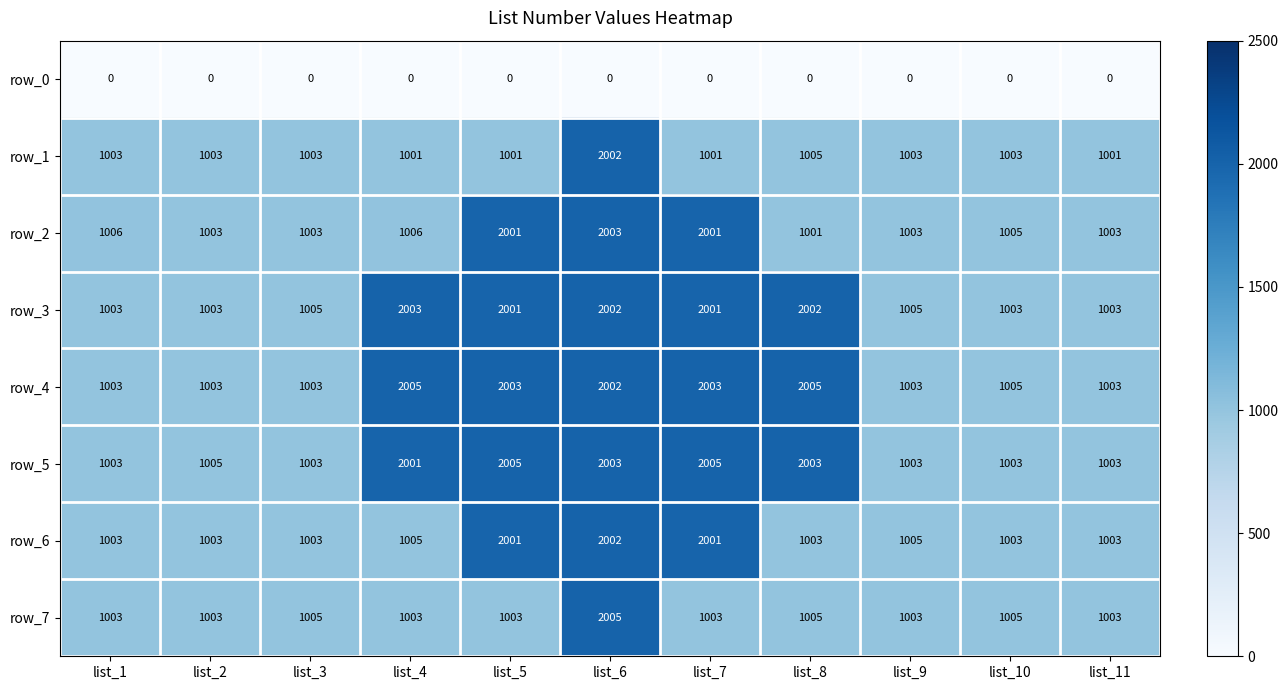

What is the spread (max minus min) of values at list_1?

1006